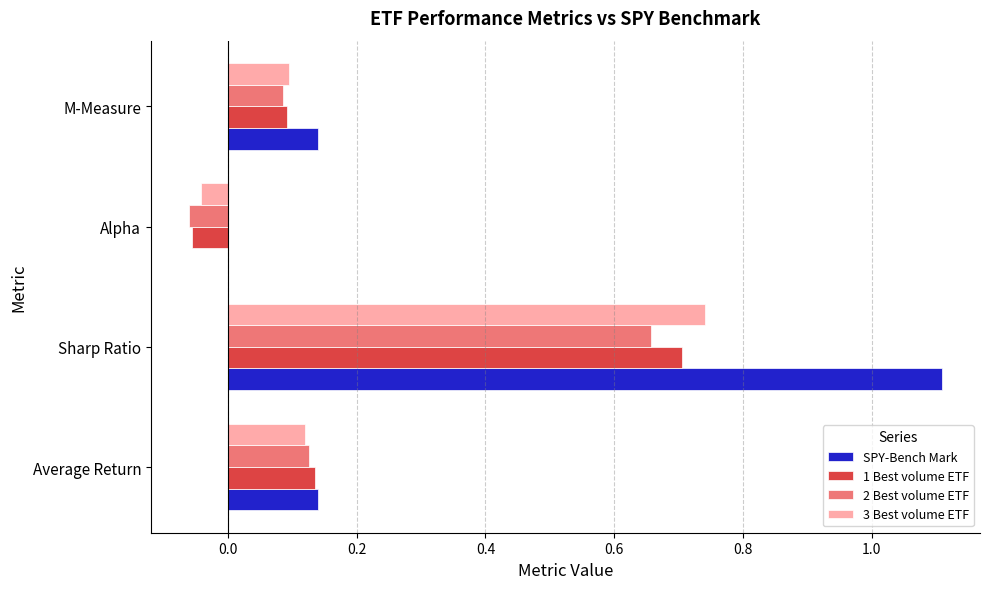

What is the greatest value displayed?

1.1